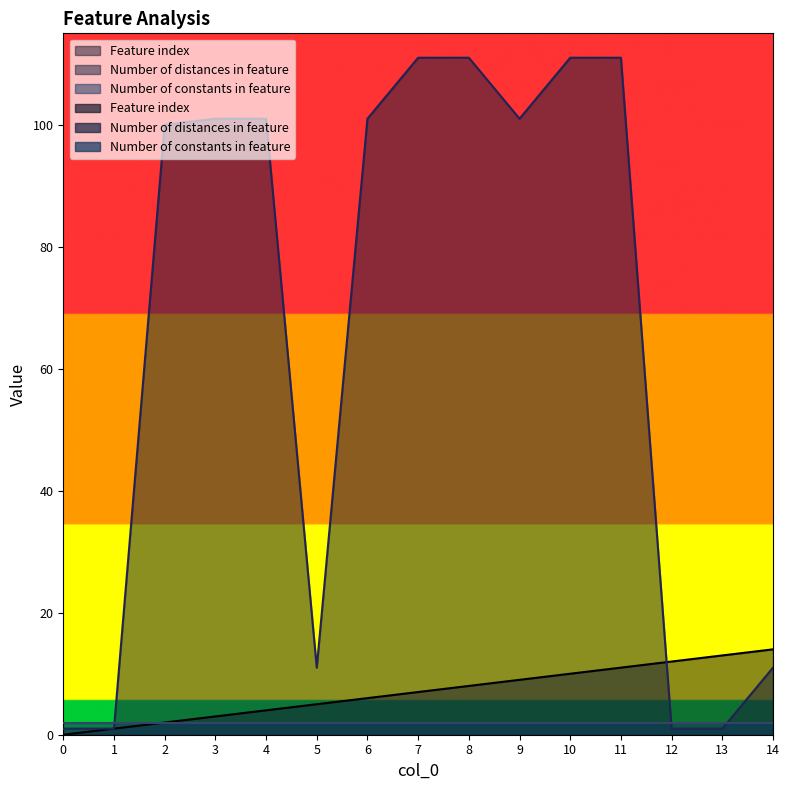

Between 14 and 12, which is larger?

14